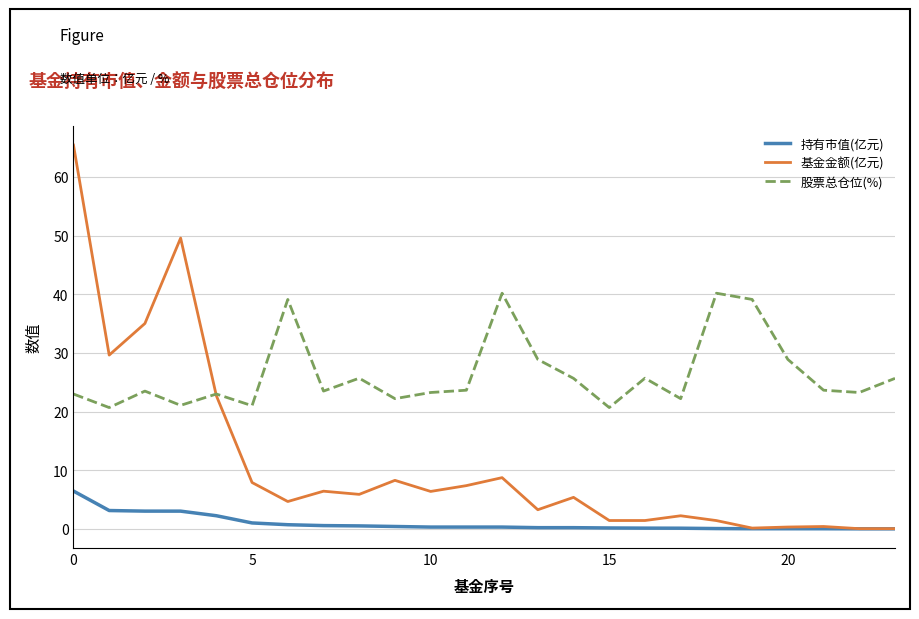

Which series has the widest spread of values?

基金金额(亿元)